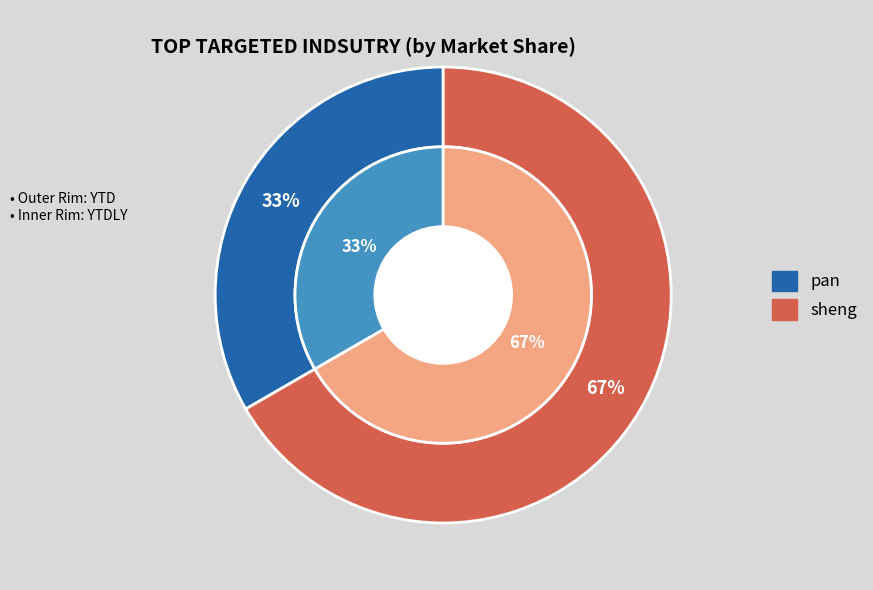

Combined, do sheng and pan account for over 50%?

Yes